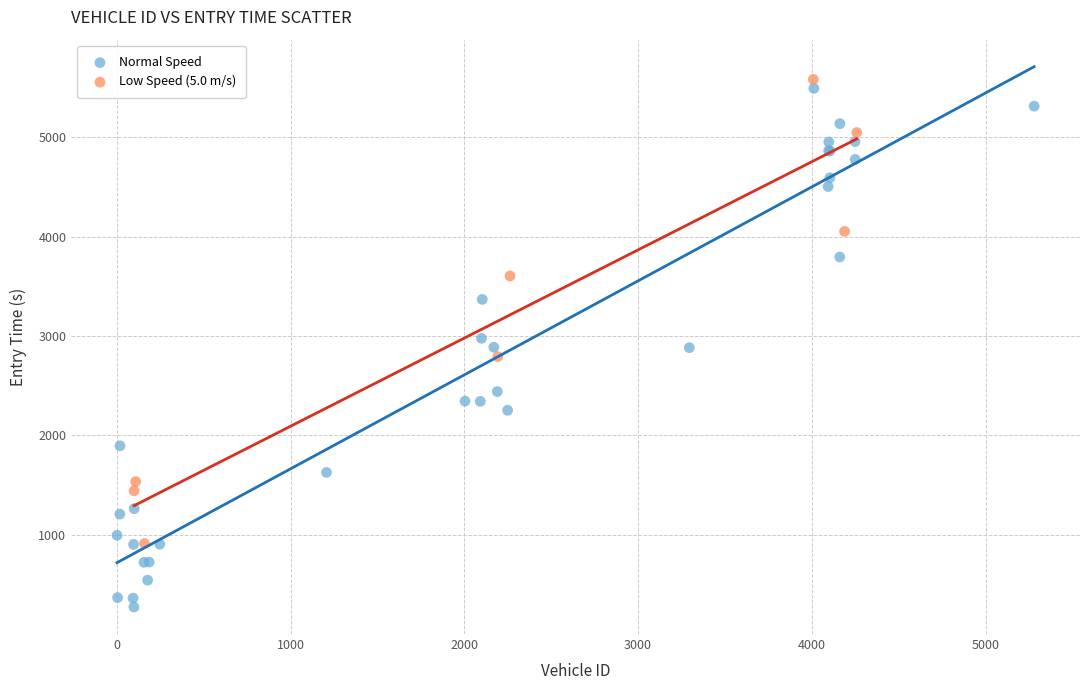

Which series contains the lowest Y value?

Normal Speed